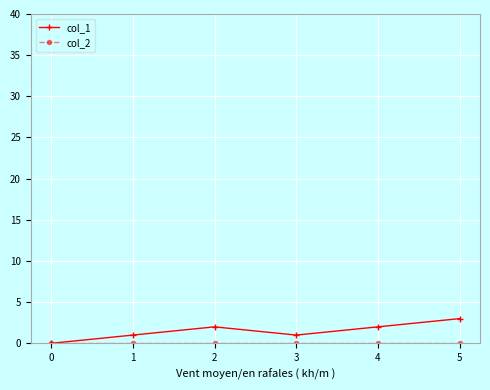

How many interior local peaks does the col_1 series have?

1